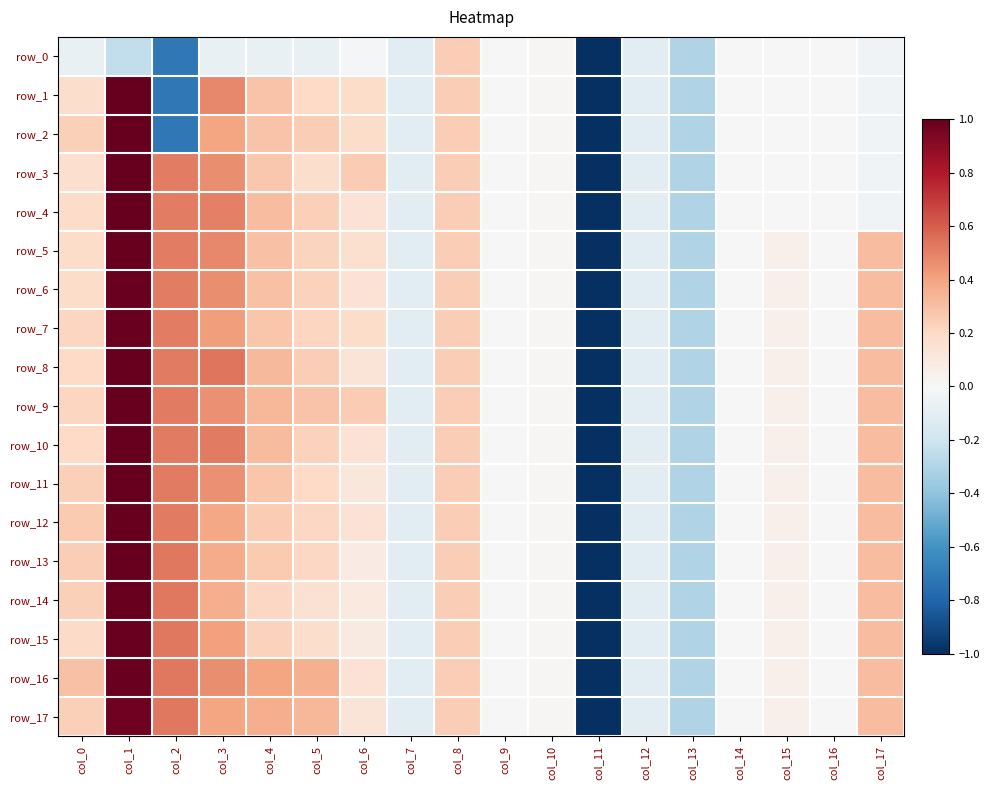

What is the total value across all series at col_17?

3.8